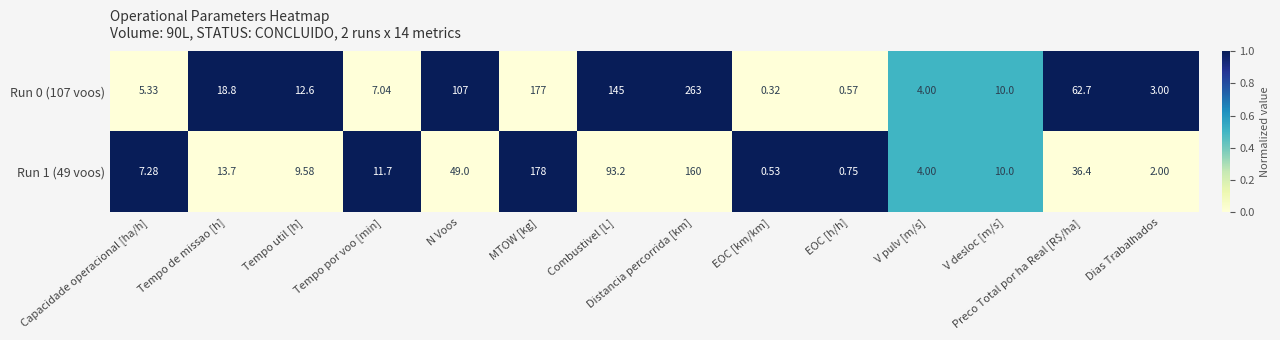

Rank the series by their maximum value, from lowest to highest.

Run 1 (49 voos), Run 0 (107 voos)